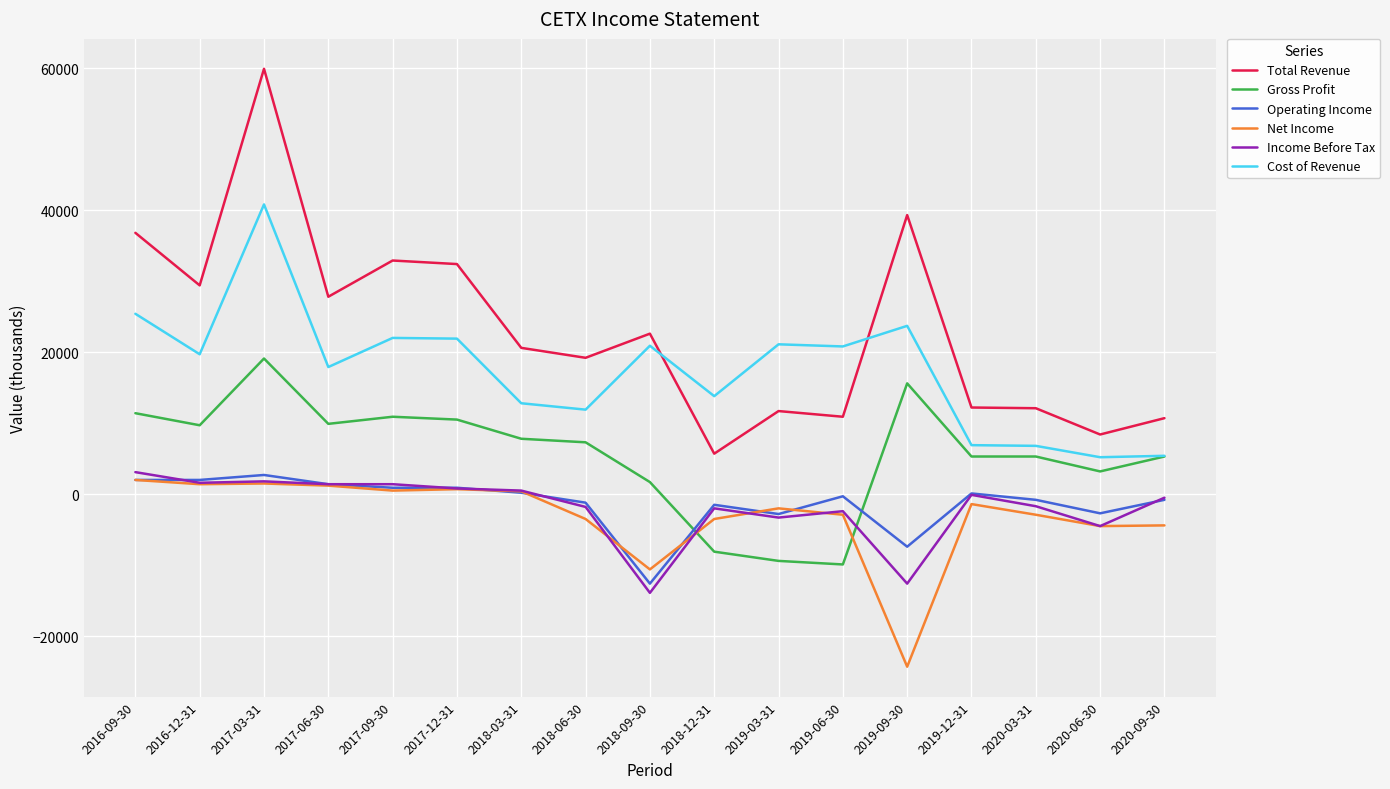

What are all the series names shown in the legend?

Total Revenue, Gross Profit, Operating Income, Net Income, Income Before Tax, Cost of Revenue